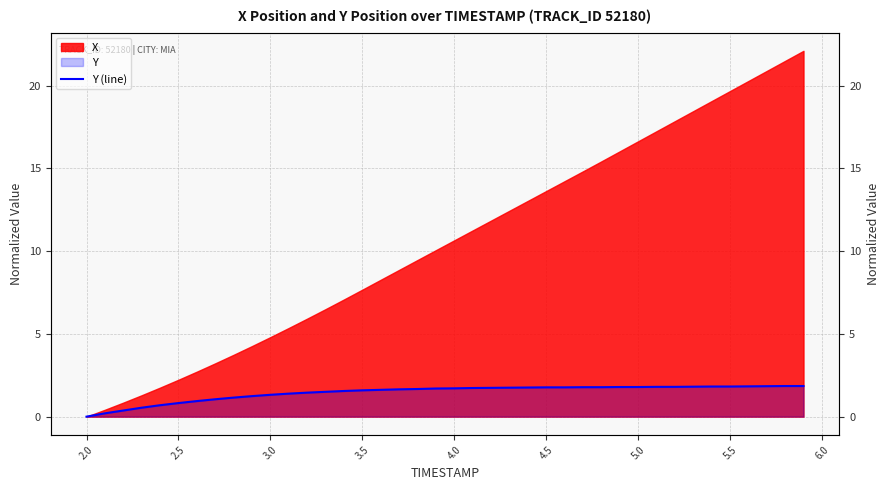

How many lines are shown in the chart?

1